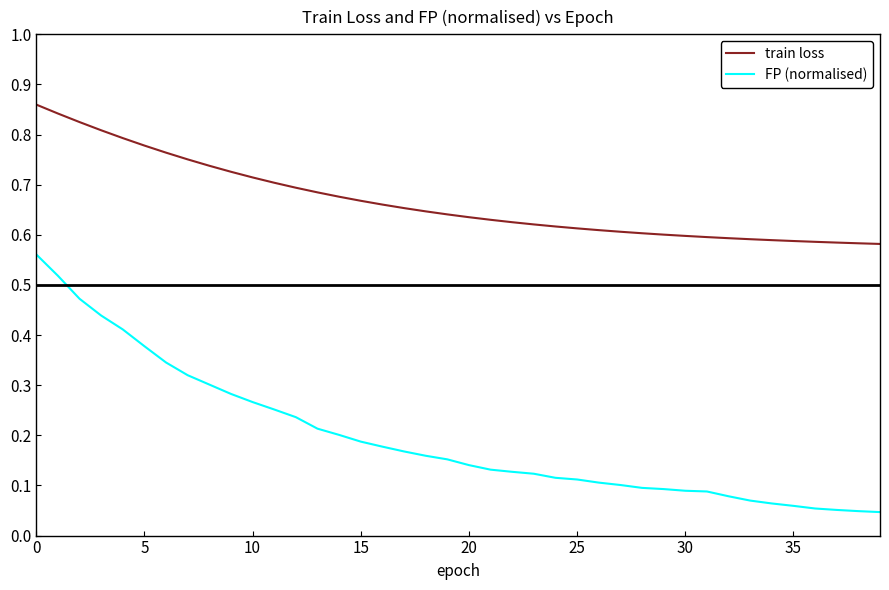

List the series in order of their peak value, highest first.

train loss, FP (normalised)